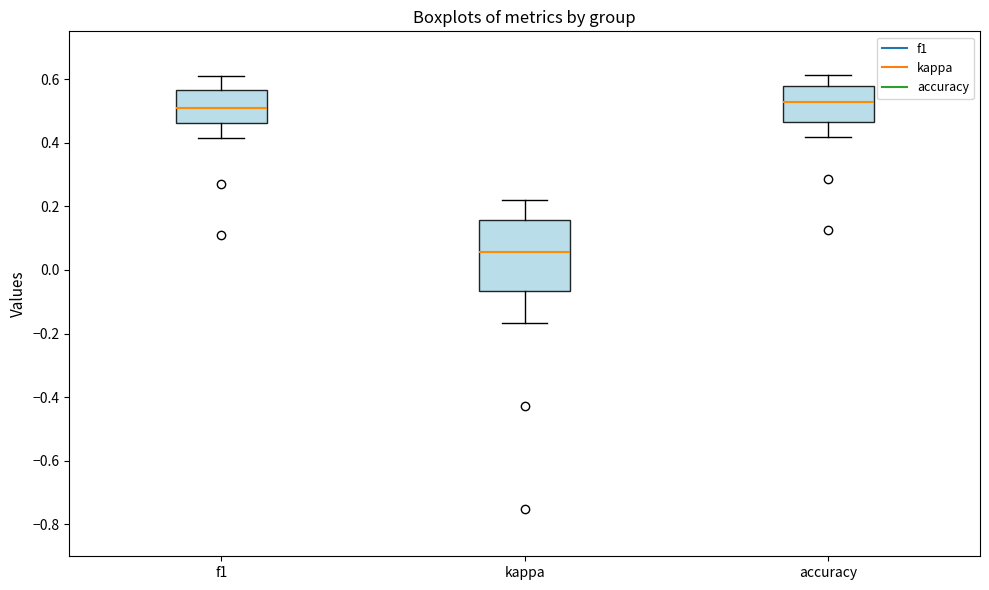

Comparing the boxes themselves (not the whiskers), which one is the tallest?

kappa